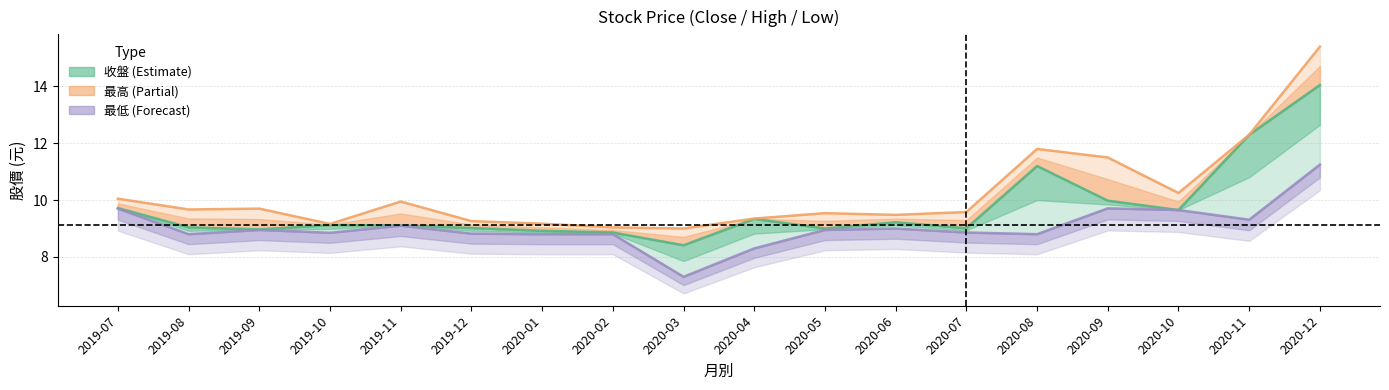

Rank the series by their maximum value, from lowest to highest.

最低, 收盤, 最高